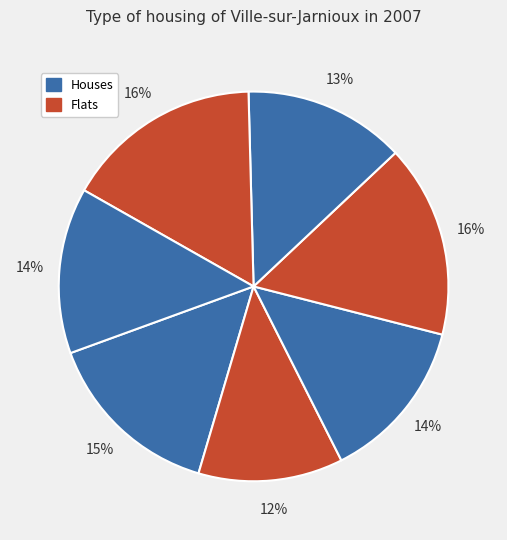

How many slices are in this pie chart?

7